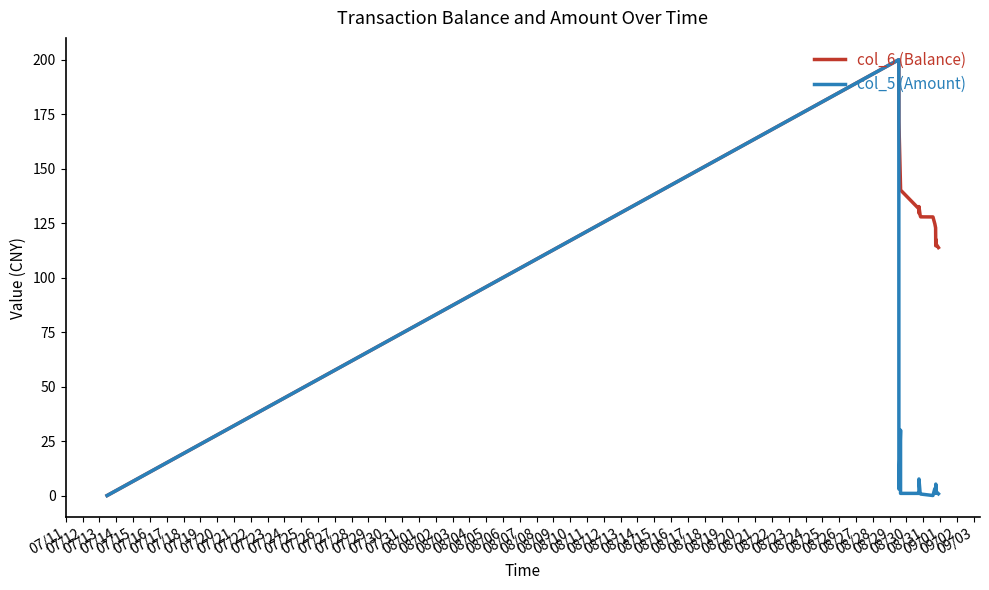

List the series in order of their overall mean, highest first.

col_6 (Balance), col_5 (Amount)